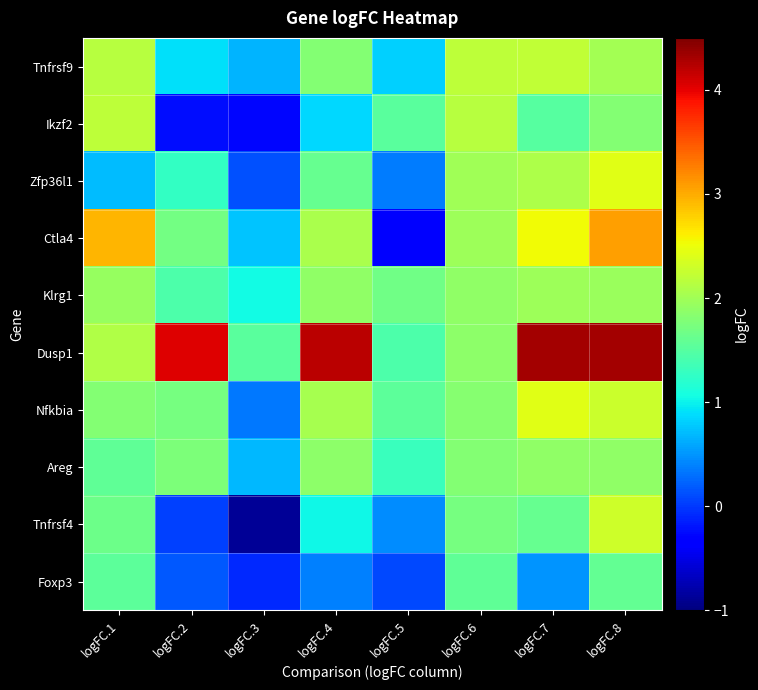

Which label corresponds to the smallest value in the chart?

logFC.3